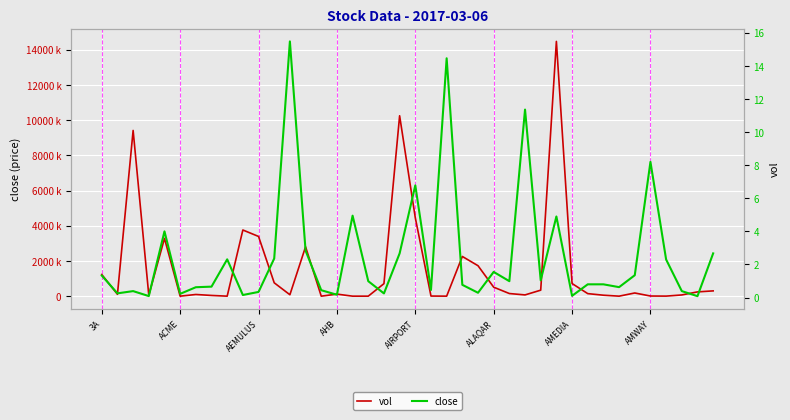

What is the difference between the highest and lowest values at AMWAY?

40899.3